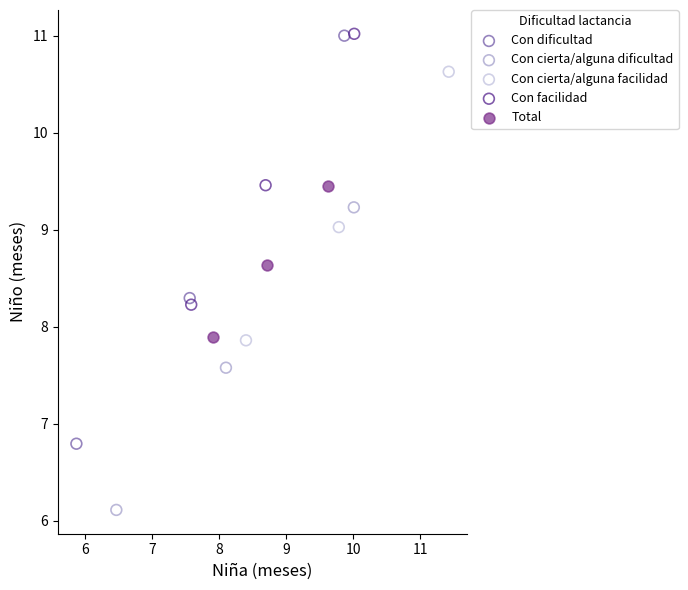

Which series contains the lowest Y value?

Con cierta/alguna dificultad